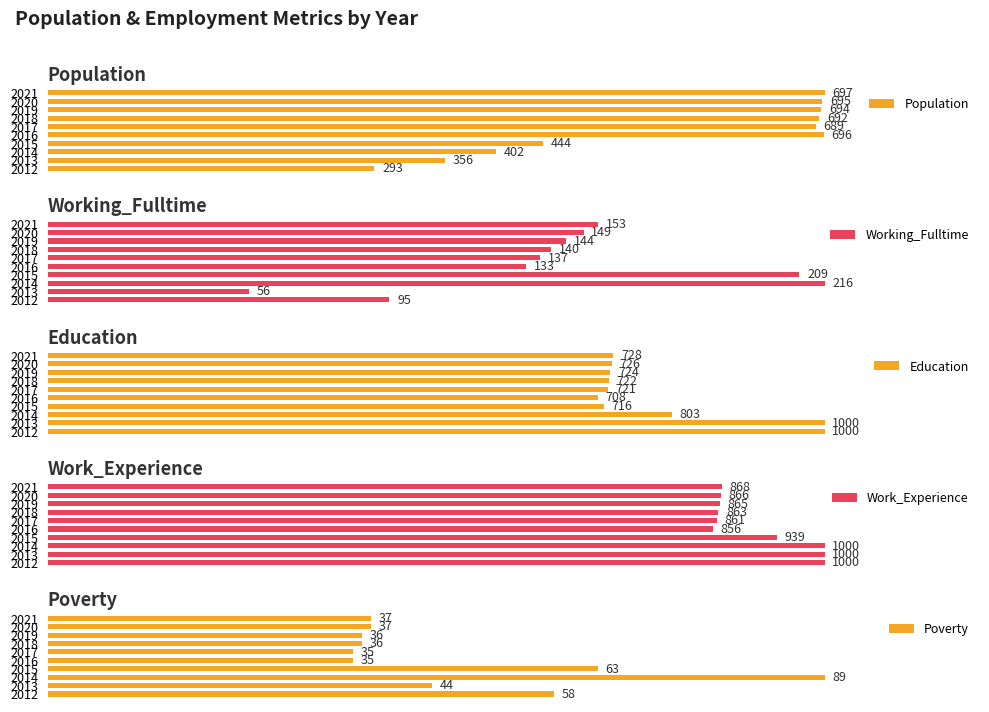

What are all the series names shown in the legend?

Population, Working_Fulltime, Education, Work_Experience, Poverty